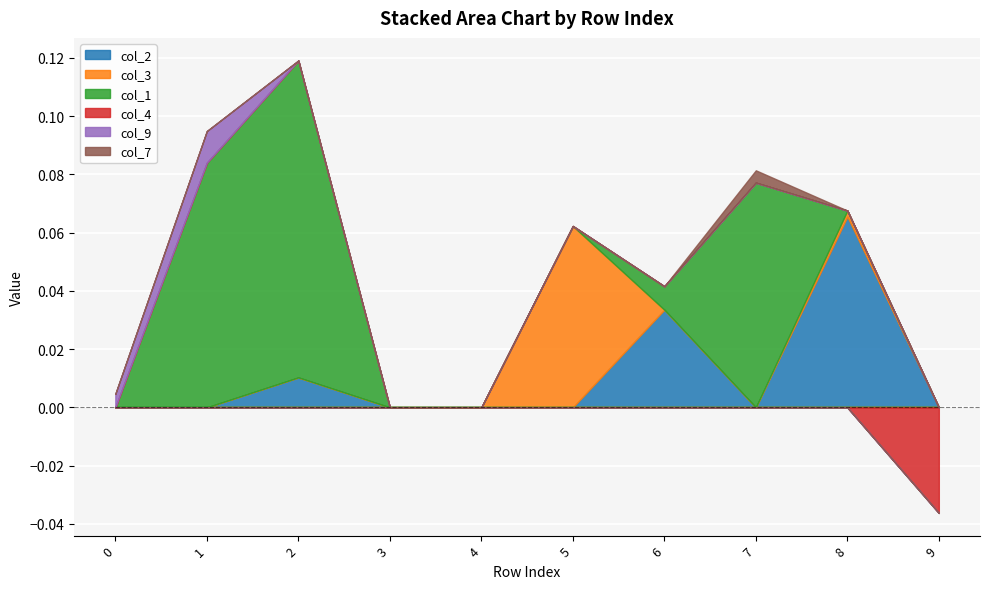

Which series ends up on top after the final intersection of col_3 and col_1?

col_3